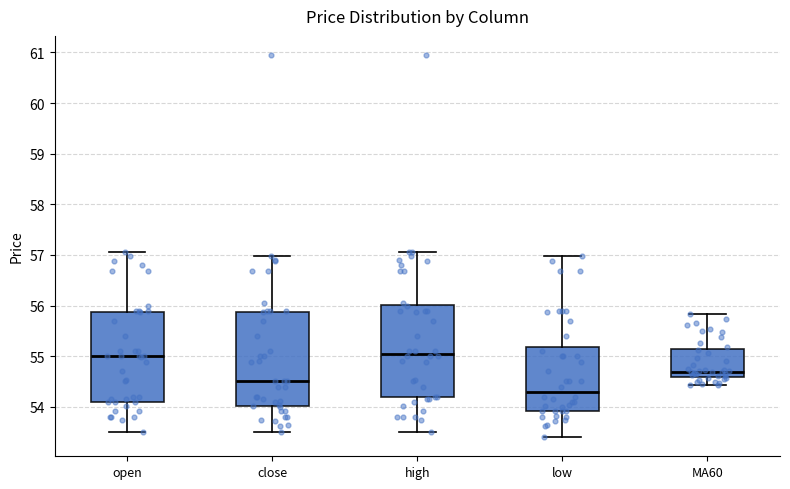

Reading left to right, transcribe this box plot: for each box, give where its median line is, the range the box spans, and where its two whiskers end, as read against the y-axis. The values are not printed on the chart, so give them approximately, as read against the axis.

open: median 55.0, box 54.1 to 55.9, whiskers 53.5 to 57.1
close: median 54.5, box 54.0 to 55.9, whiskers 53.5 to 57.0
high: median 55.1, box 54.2 to 56.0, whiskers 53.5 to 57.1
low: median 54.3, box 53.9 to 55.2, whiskers 53.4 to 57.0
MA60: median 54.7, box 54.6 to 55.1, whiskers 54.4 to 55.8